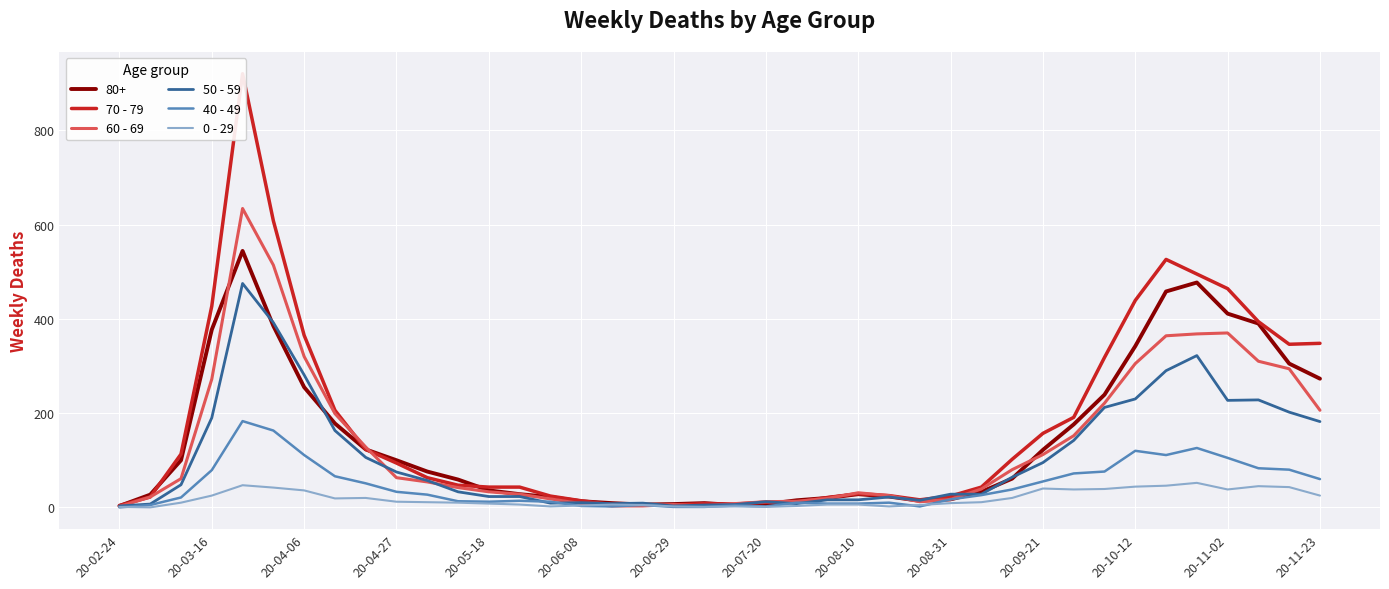

The value of 80+ at 20-10-12 is 449. True or false?

False